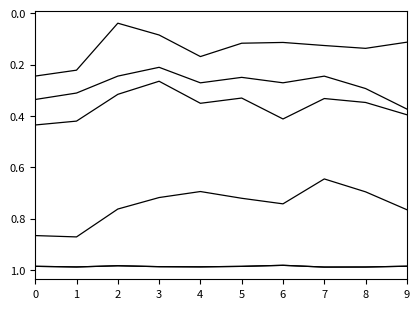

How many lines are shown in the chart?

6